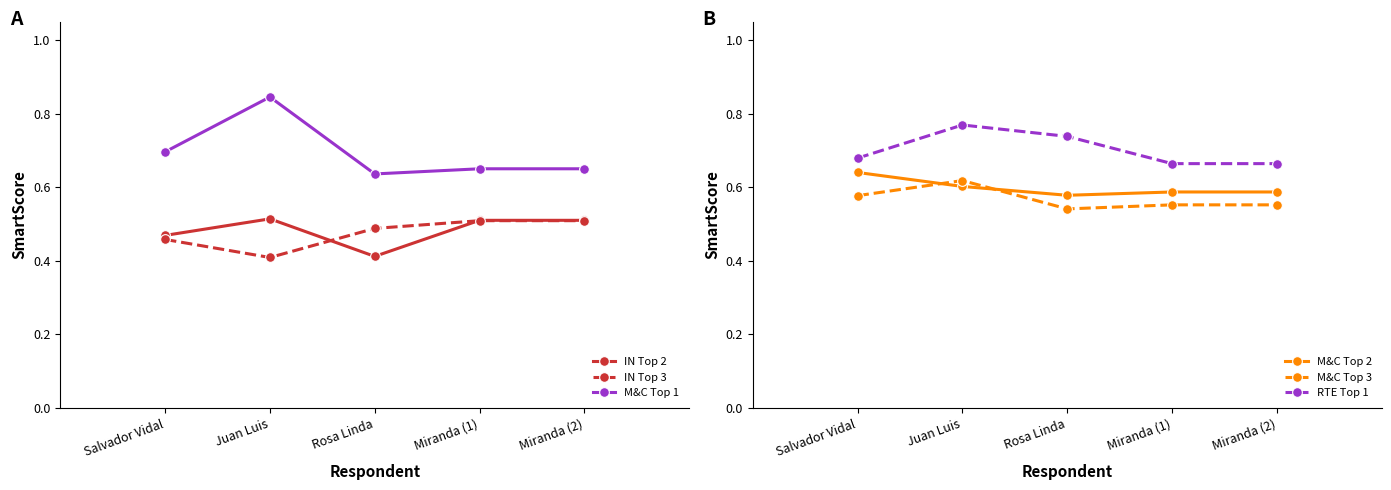

Which category has the highest value in the IN Top 2 series?

Juan Luis